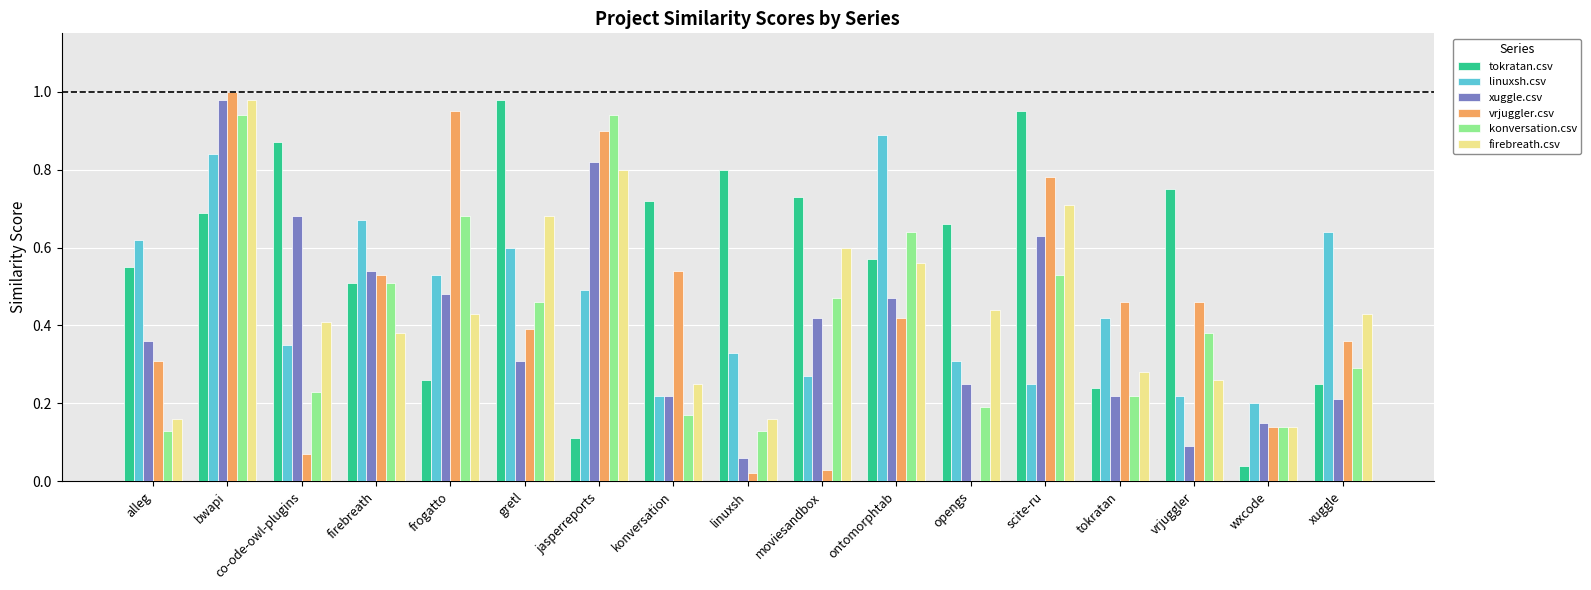

Are the bars horizontal?

No